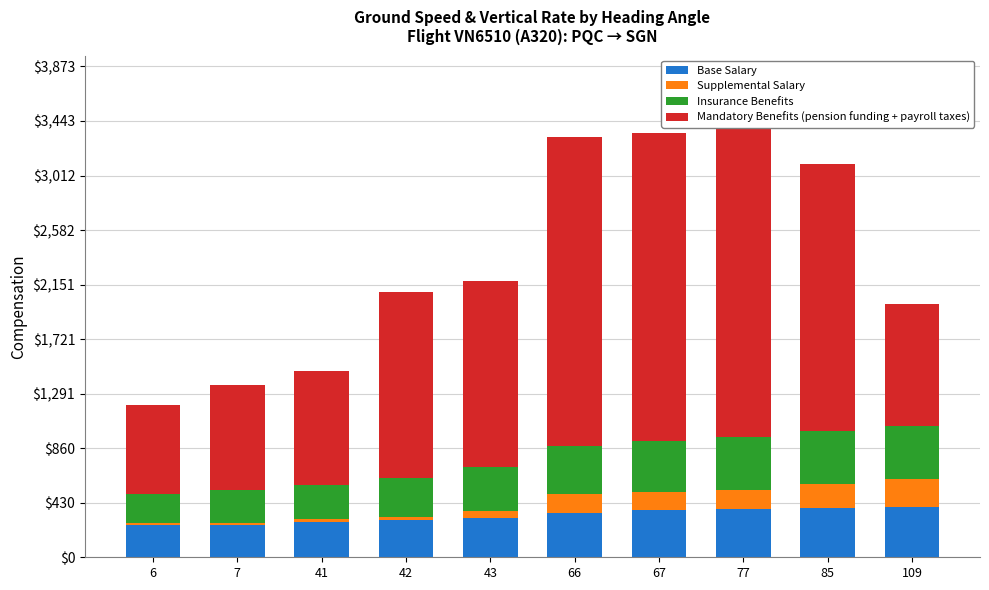

What is the difference between the highest and lowest values at 6?

692